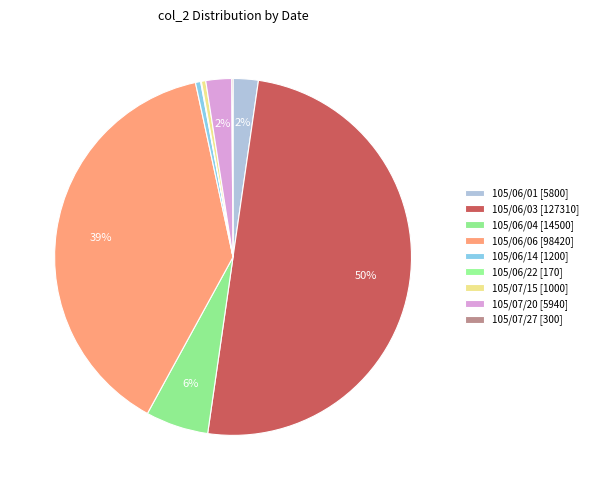

Count the number of slices in the pie.

9